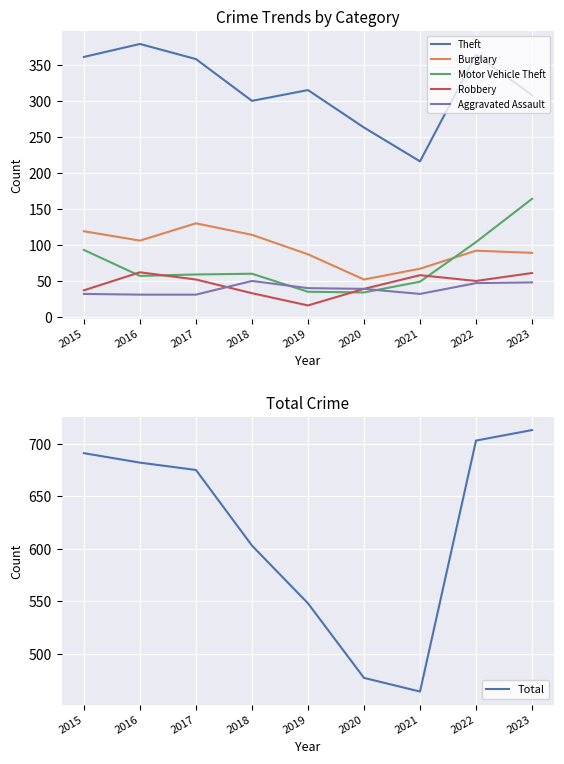

Reading right to left, list all the values displayed in this chart.

Theft: 2023=308	2022=364	2021=216	2020=263	2019=315	2018=300	2017=358	2016=379	2015=361
Burglary: 2023=89	2022=92	2021=67	2020=52	2019=87	2018=114	2017=130	2016=106	2015=119
Motor Vehicle Theft: 2023=164	2022=104	2021=49	2020=34	2019=35	2018=60	2017=59	2016=57	2015=93
Robbery: 2023=61	2022=50	2021=58	2020=39	2019=16	2018=33	2017=52	2016=62	2015=37
Aggravated Assault: 2023=48	2022=47	2021=32	2020=39	2019=40	2018=50	2017=31	2016=31	2015=32
Total: 2023=713	2022=703	2021=464	2020=477	2019=548	2018=603	2017=675	2016=682	2015=691